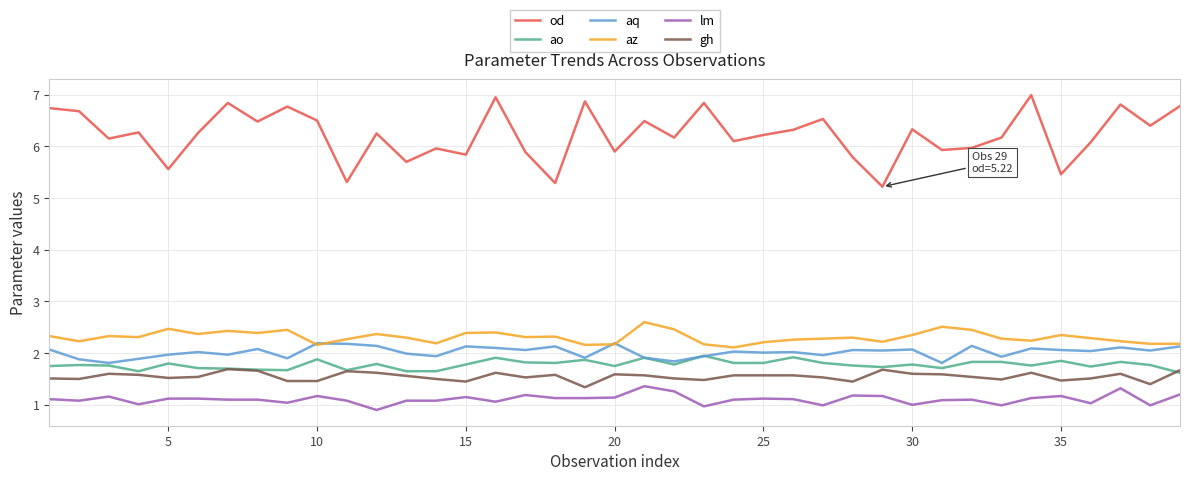

What is the minimum value shown in the chart?

0.9